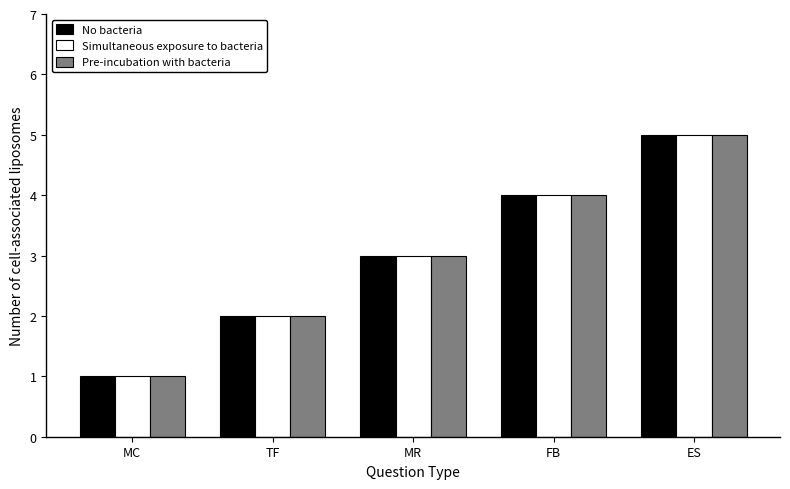

The value of Simultaneous exposure to bacteria at FB is 7. True or false?

False